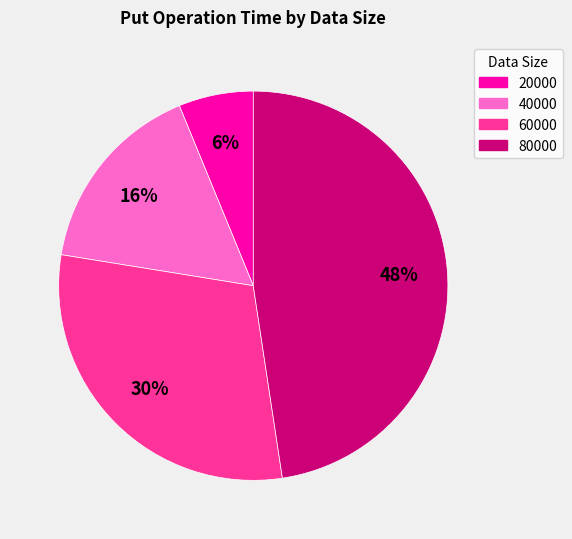

To the nearest percent, what is the combined percentage of 80000 and 60000?

78%